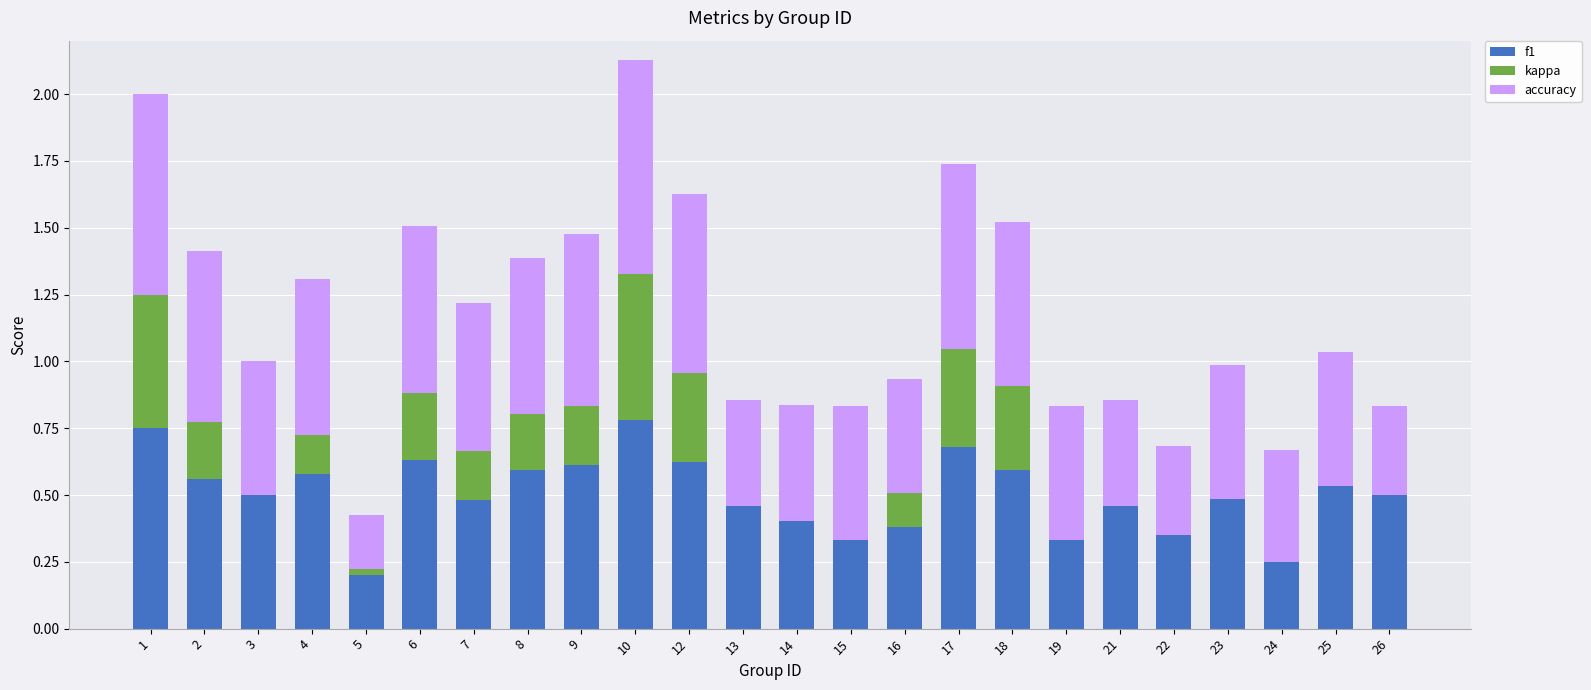

Is it true that f1 equals 1.2 at 1?

False